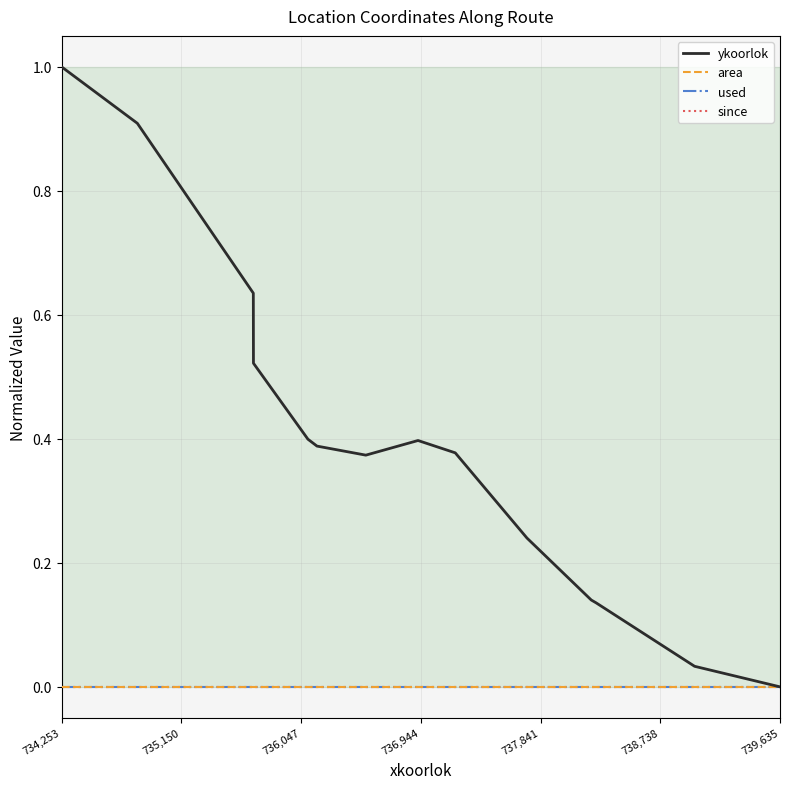

Does the chart have visible grid lines?

Yes